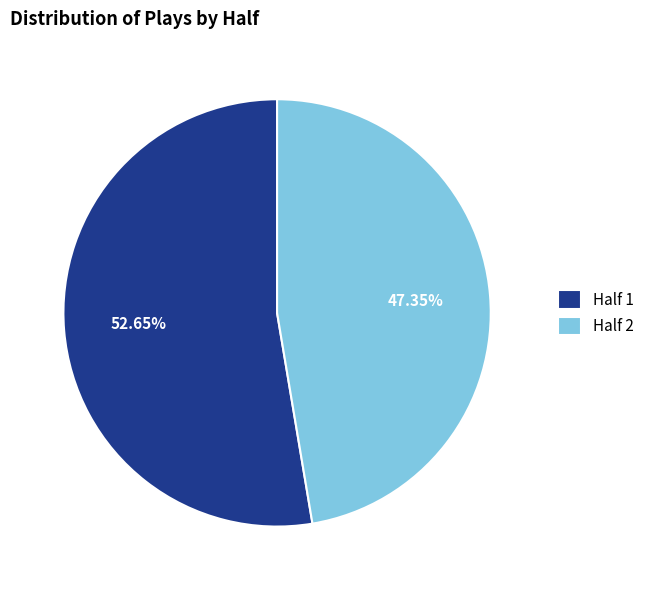

To the nearest percent, what is the difference between the Half 1 and Half 2 slice percentages?

5%